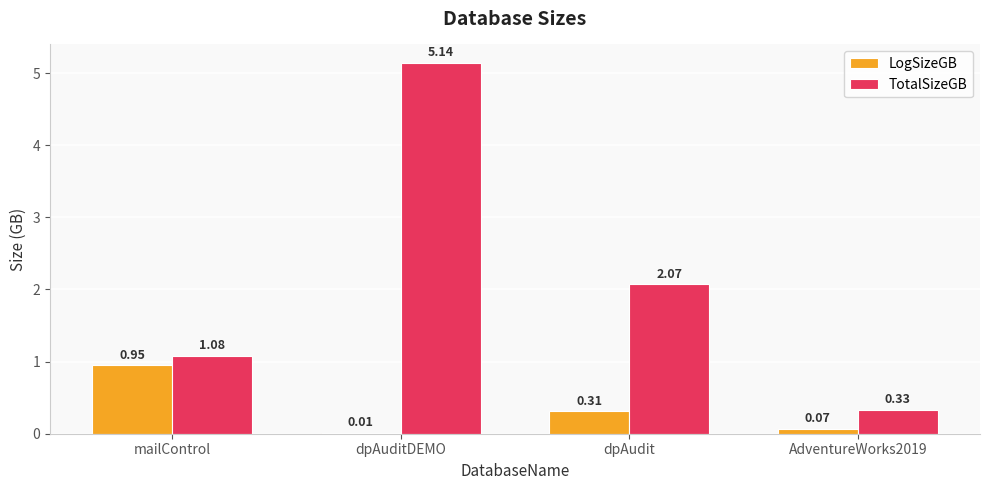

The TotalSizeGB series shows 0.6 at mailControl. True or false?

False